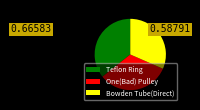

Count the number of slices in the pie.

3